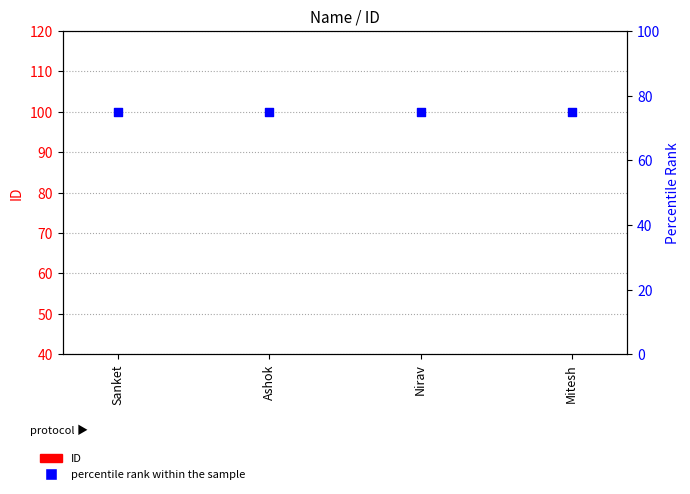

Is the value of percentile rank within the sample at Sanket greater than the value of ID at Sanket?

Yes